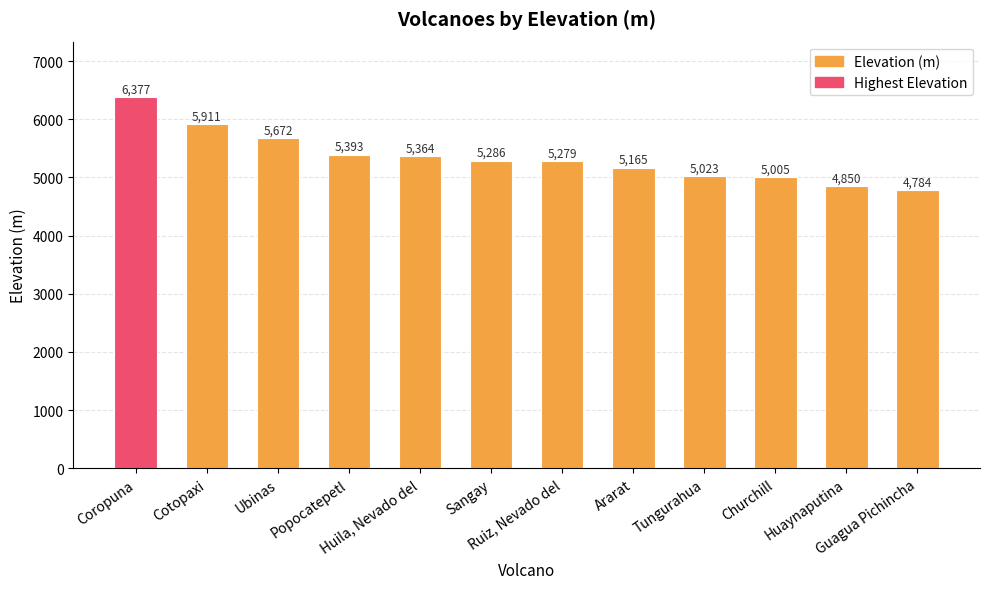

Approximately how many times larger is the value at Popocatepetl compared to Cotopaxi?

0.9